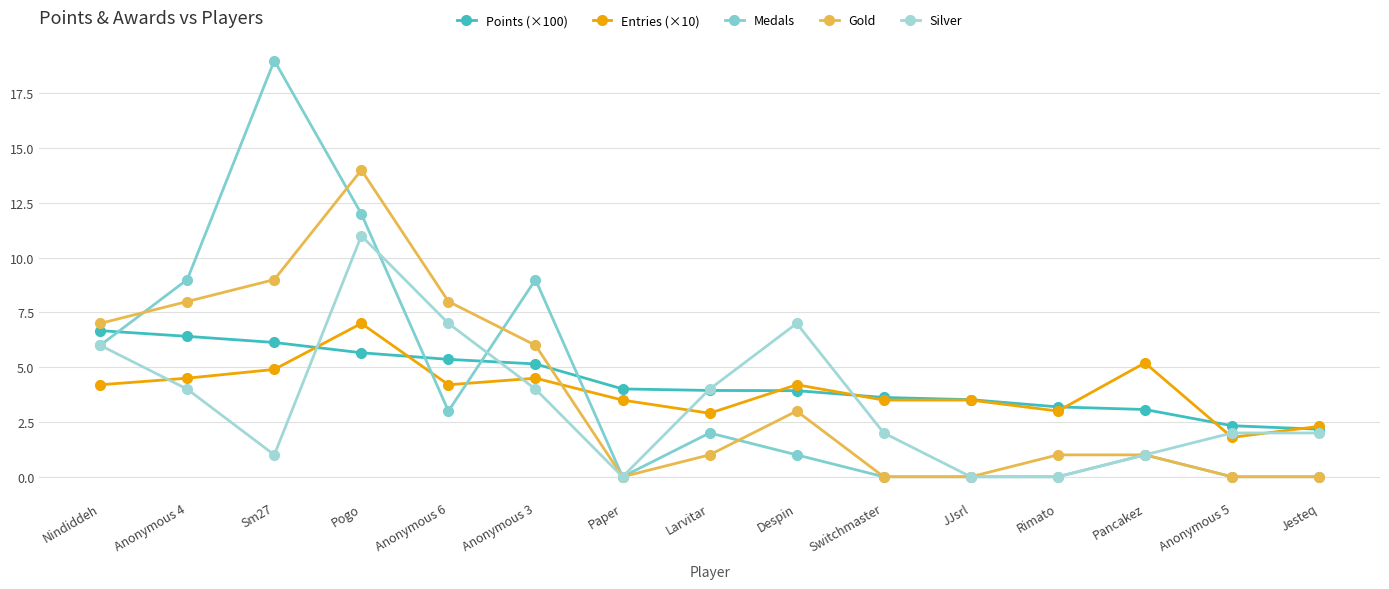

Is it true that Entries (×10) equals 10.1 at Pogo?

False